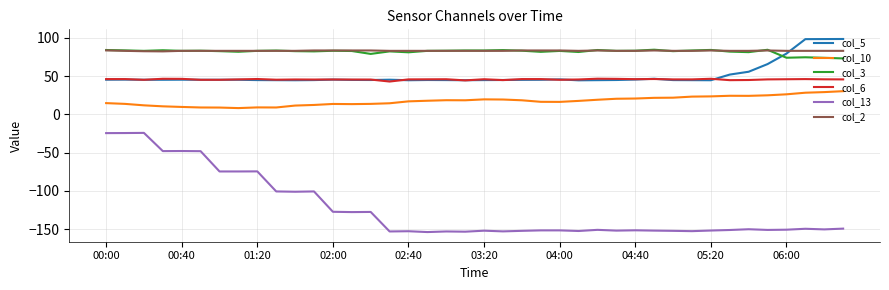

Which series has the widest spread of values?

col_13